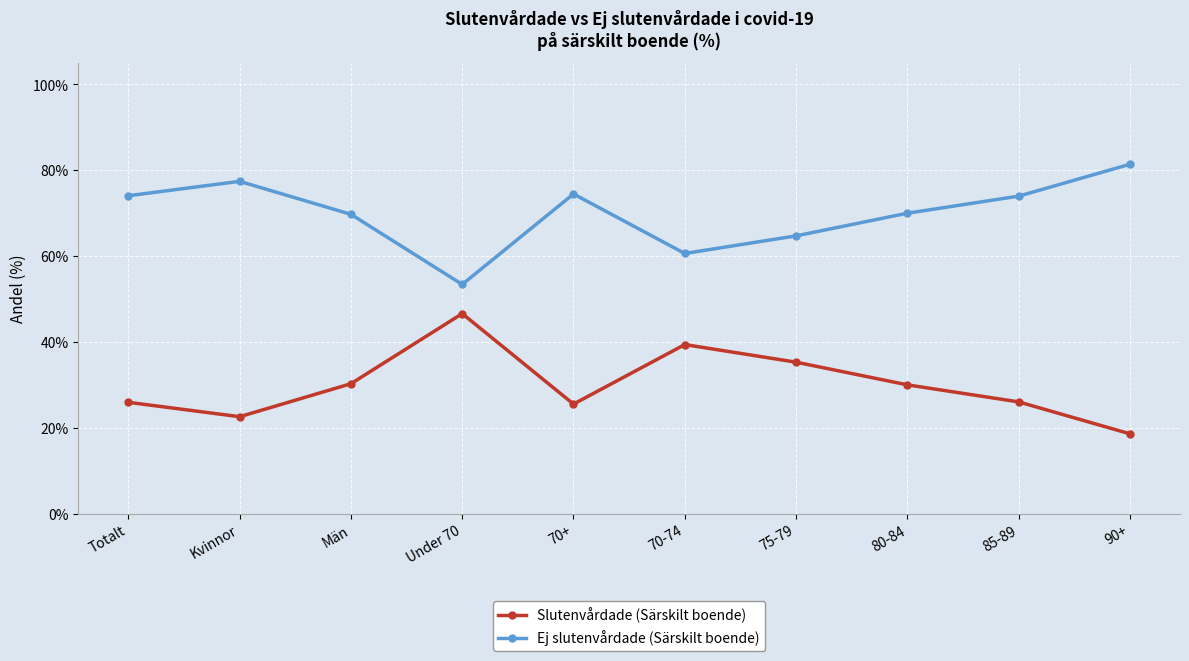

What is the average value of the Slutenvårdade (Särskilt boende) series?

30.0